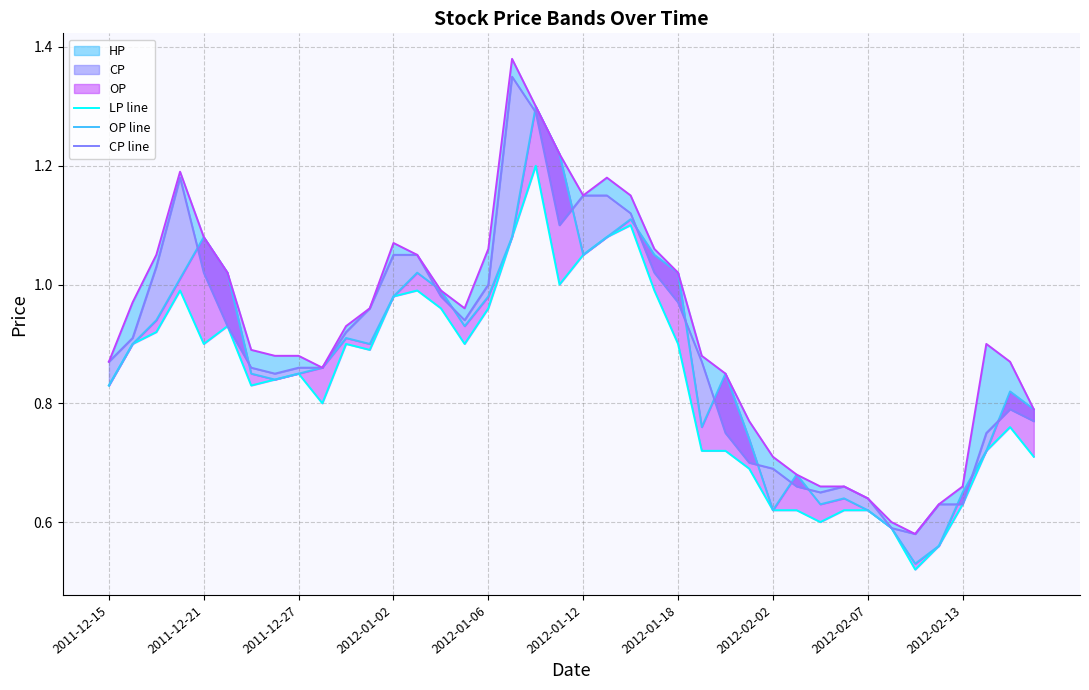

True or false: OP line and HP line intersect in this chart.

False